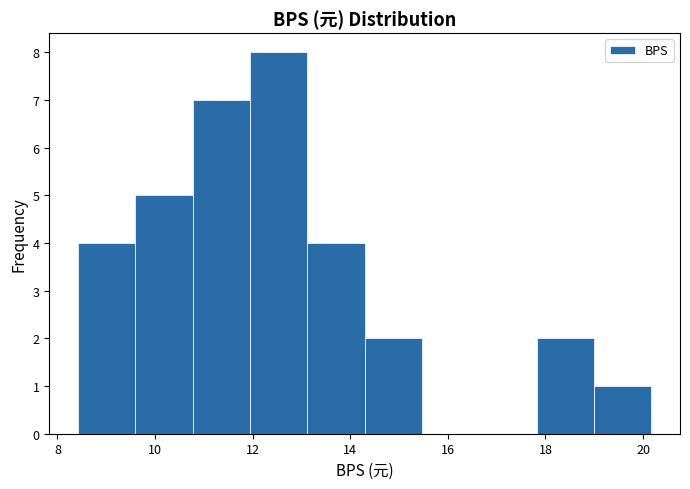

Reading left to right, list every bar in this chart as the range it spans on the x-axis followed by its height. Neither the bar edges nor the heights are printed on the chart, so give them approximately, as read against the axes.

8.4 to 9.6: 4
9.6 to 10.8: 5
10.8 to 12.0: 7
12.0 to 13.2: 8
13.2 to 14.2: 4
14.2 to 15.4: 2
15.4 to 16.6: 0
16.6 to 17.8: 0
17.8 to 19.0: 2
19.0 to 20.2: 1